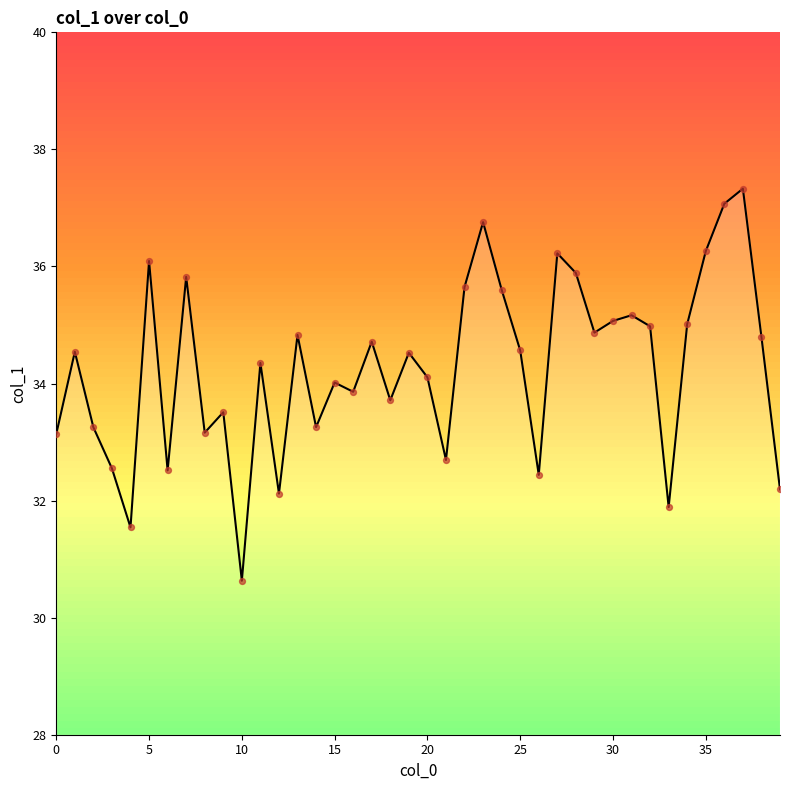

What is the difference between the maximum and minimum values?

6.7